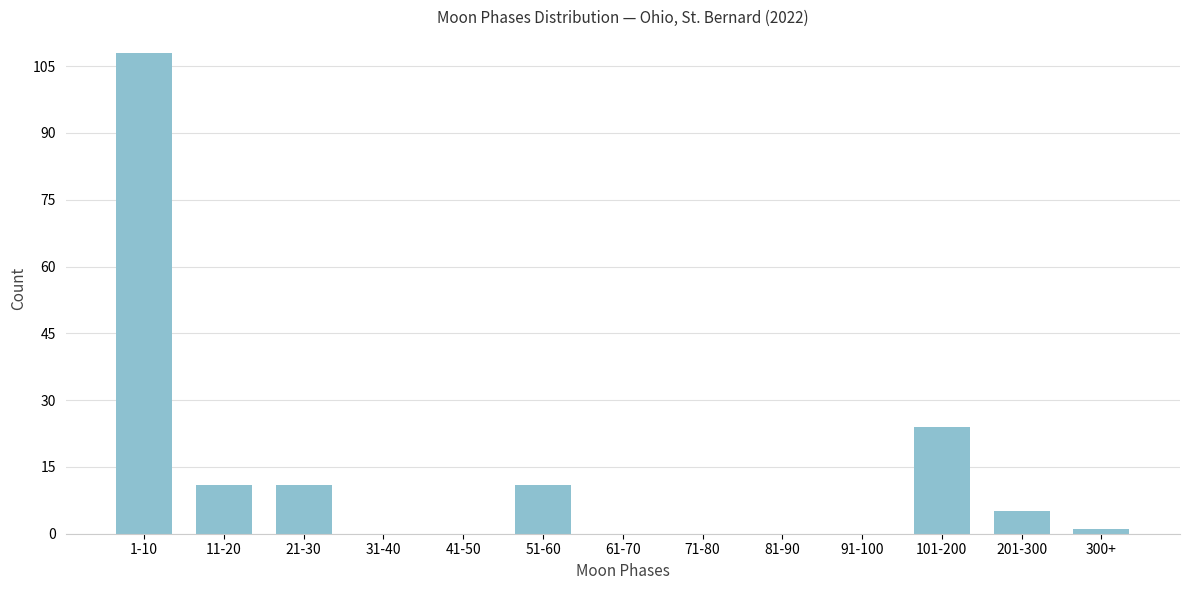

Reading right to left, transcribe all the data shown in this chart.

300+=1	201-300=5	101-200=24	91-100=0	81-90=0	71-80=0	61-70=0	51-60=11	41-50=0	31-40=0	21-30=11	11-20=11	1-10=108